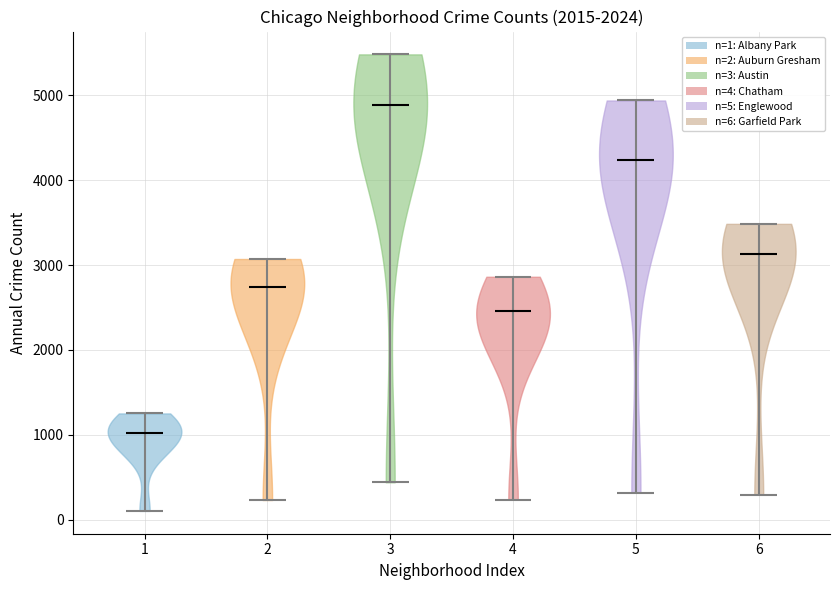

Where does the median line of the violin at x = 2 sit on the y-axis? The values are not printed on the chart, so give them approximately, as read against the axis.

2700